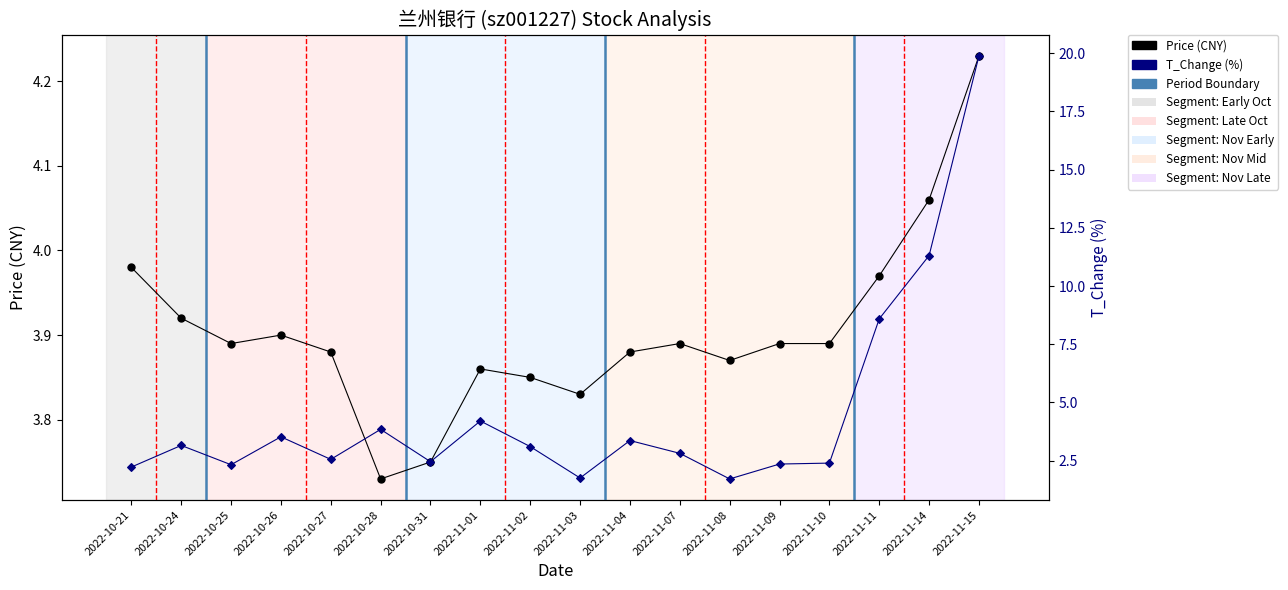

What are all the series names shown in the legend?

Price (CNY), T_Change (%)